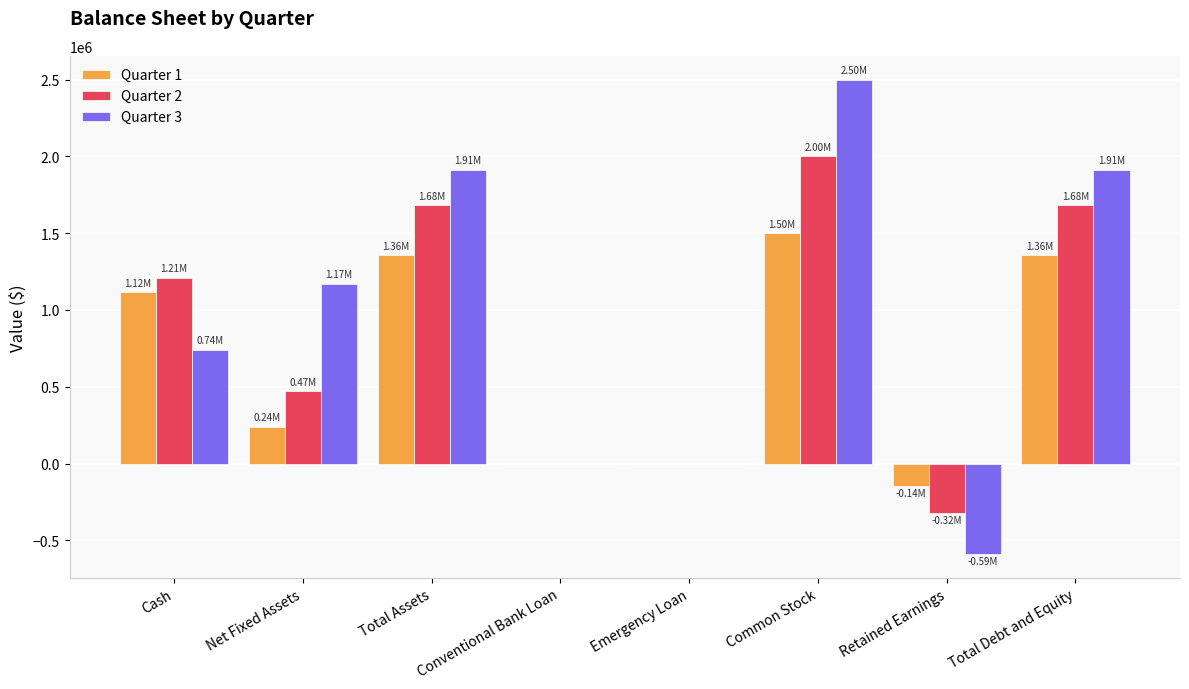

Is it true that Quarter 1 equals 1500000.0 at Common Stock?

True